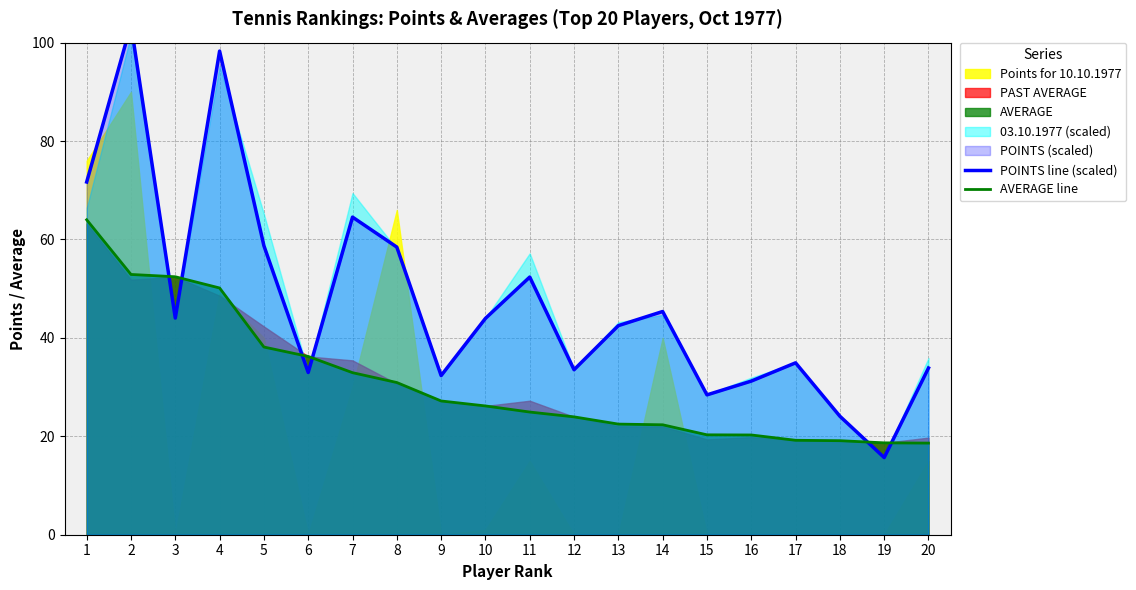

Which label corresponds to the largest value in the chart?

2